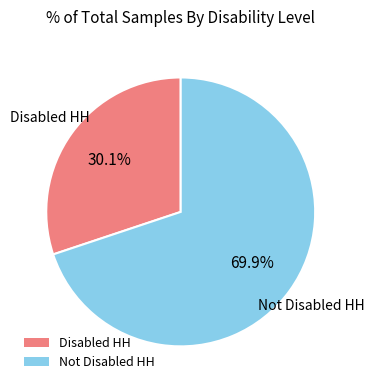

To the nearest percent, what portion does Not Disabled HH represent?

70%